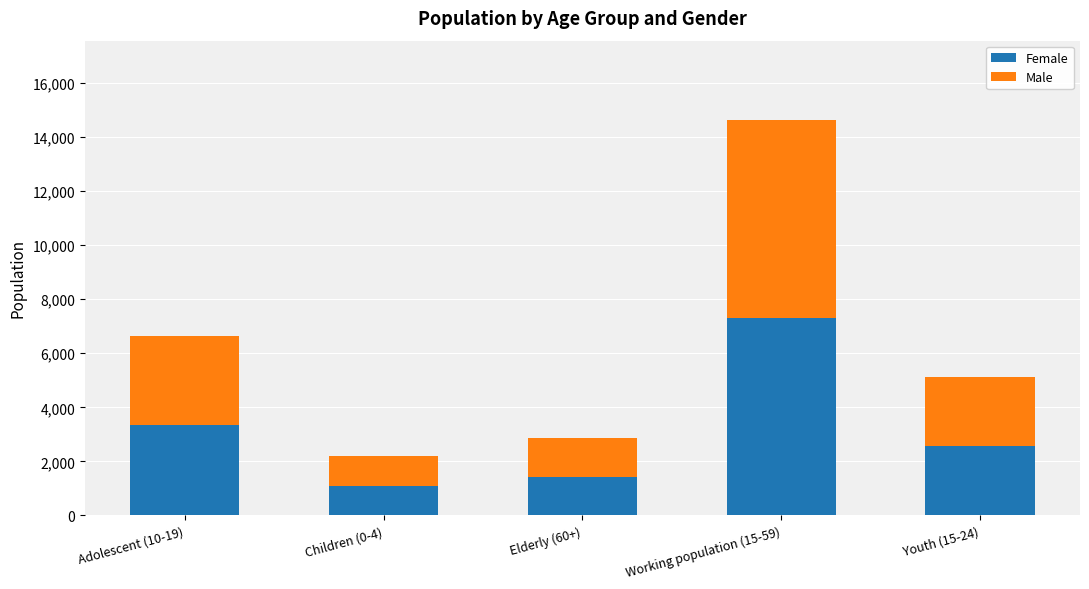

The value of Female at Elderly (60+) is 2021. True or false?

False